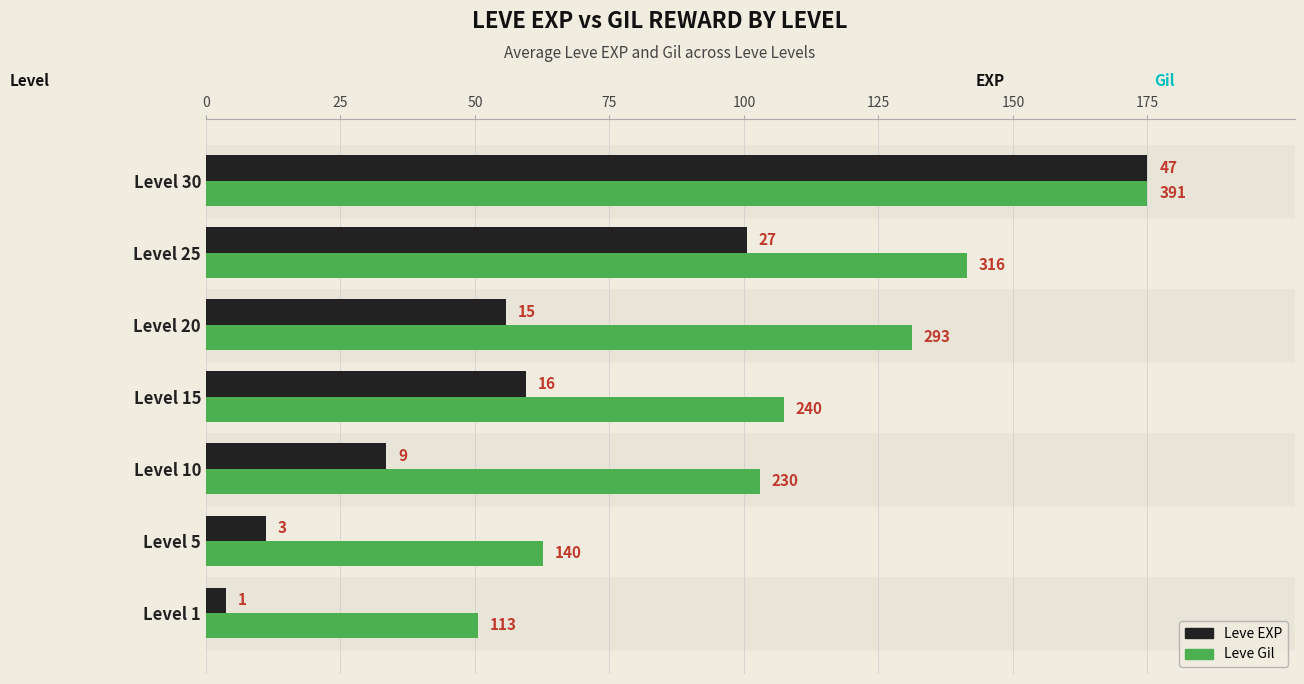

What are all the series names shown in the legend?

Leve EXP, Leve Gil